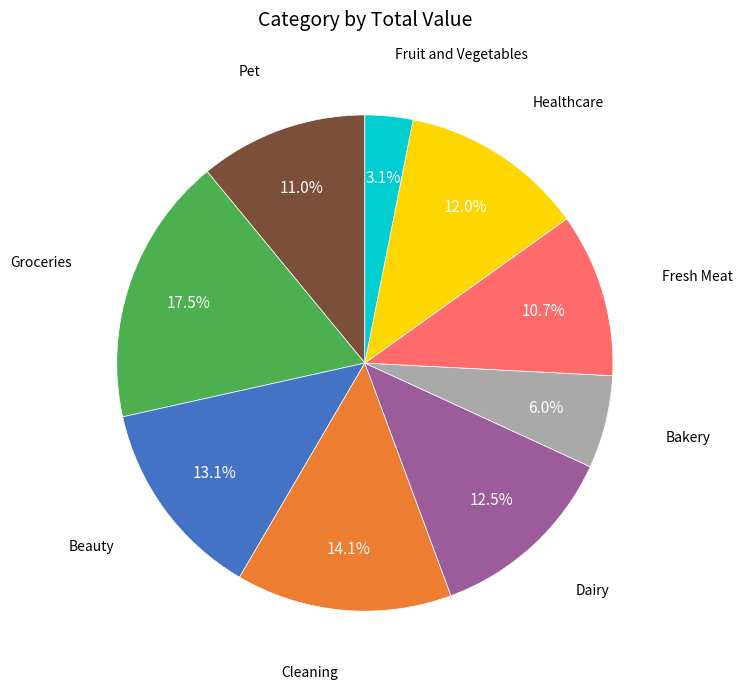

Is there any slice that represents more than half of the pie?

No